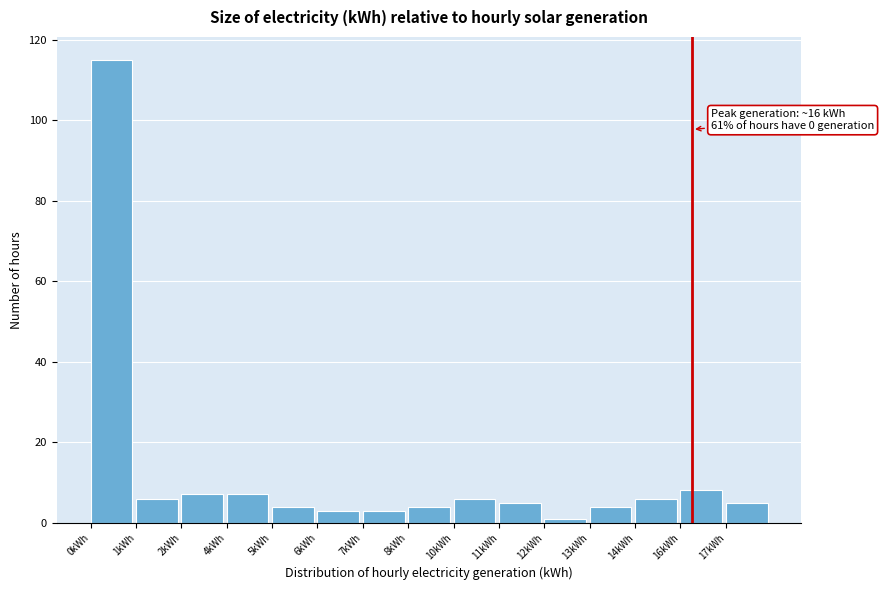

Reading right to left, extract all data points from this chart.

17kWh=5	16kWh=8	14kWh=6	13kWh=4	12kWh=1	11kWh=5	10kWh=6	8kWh=4	7kWh=3	6kWh=3	5kWh=4	4kWh=7	2kWh=7	1kWh=6	0kWh=115